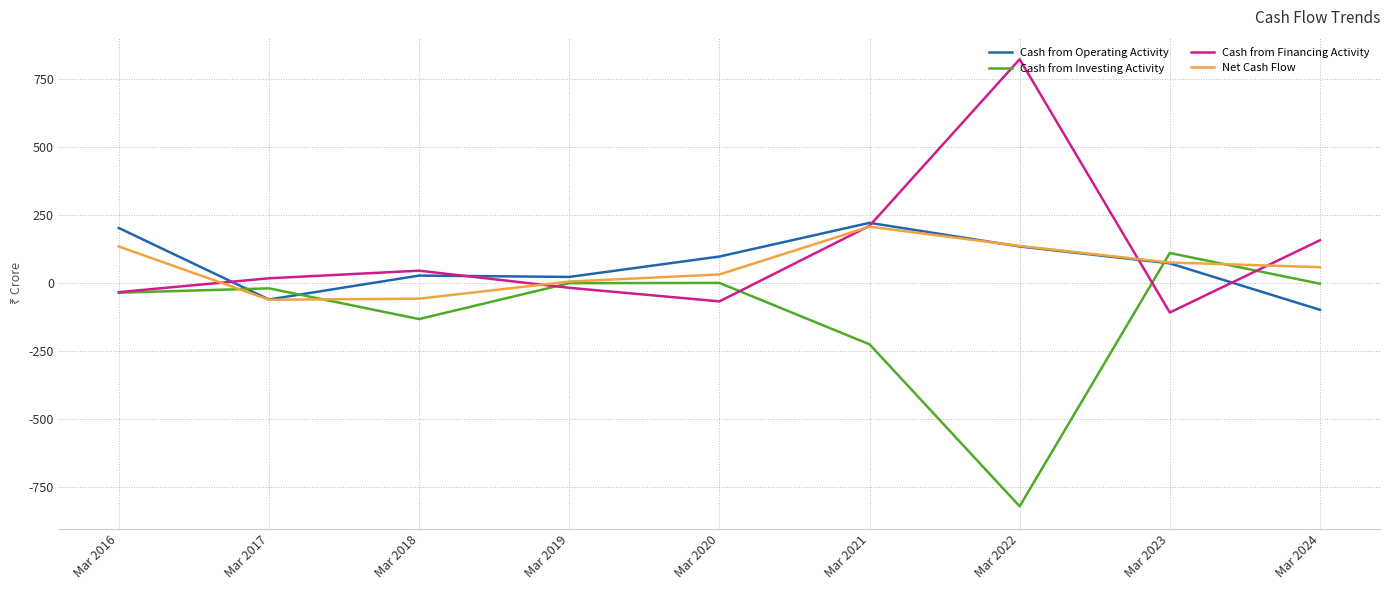

How many negative values does the Cash from Operating Activity series have?

2